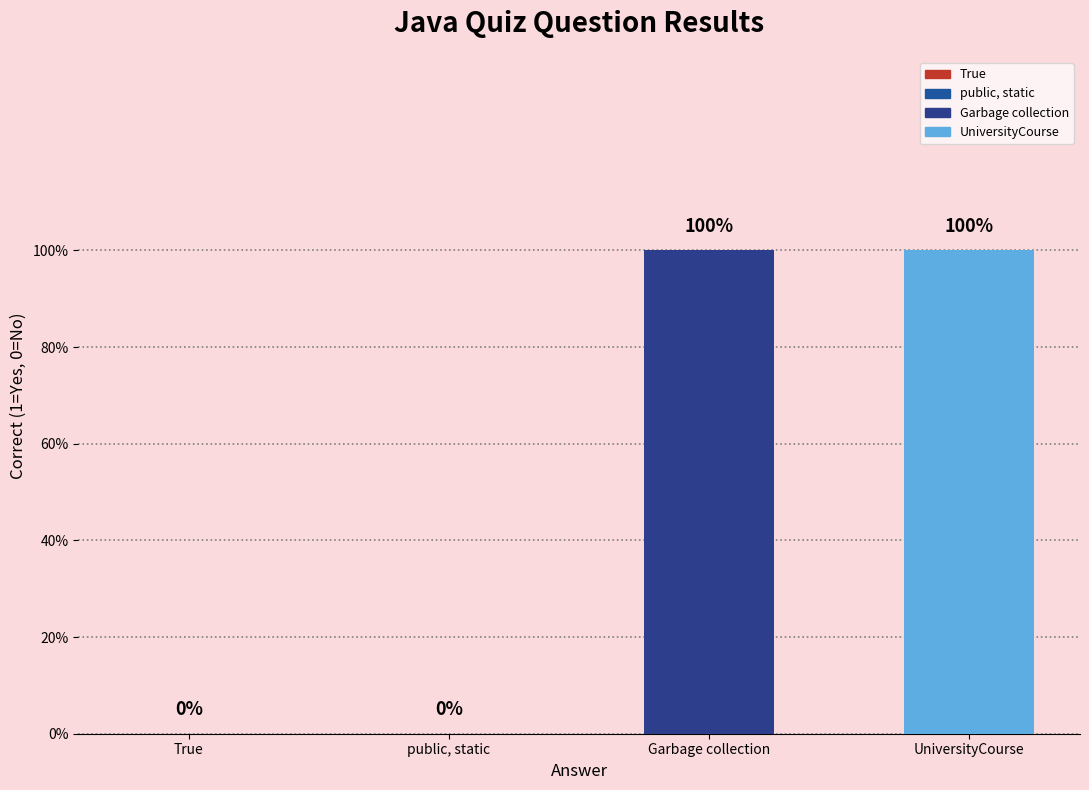

Are the bars horizontal?

No